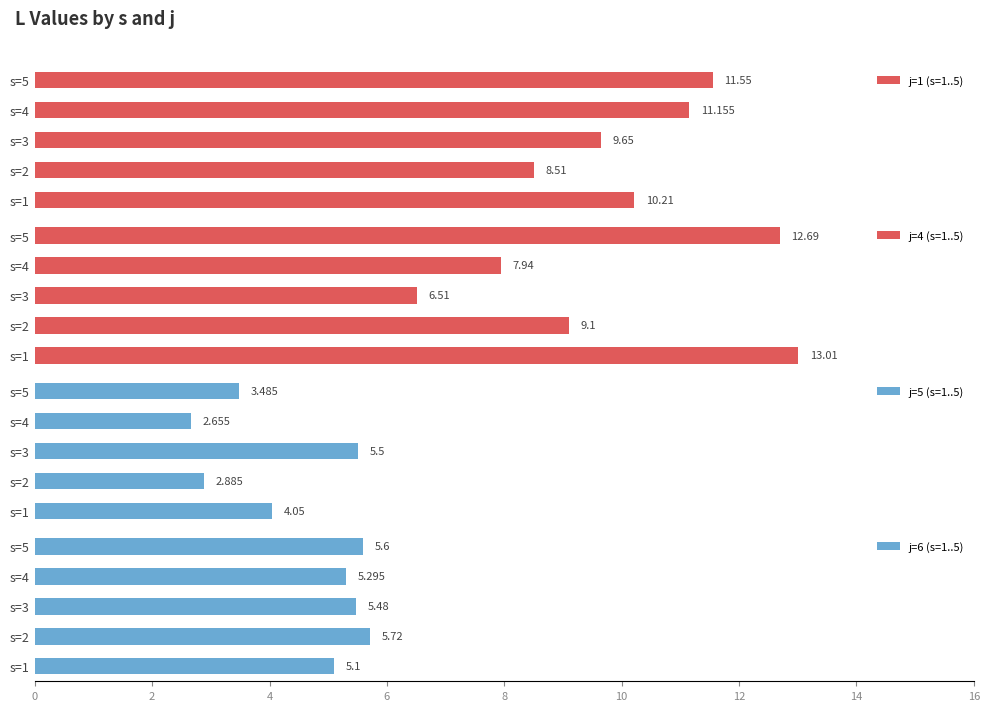

What is the highest value of the j=1 (s=1..5) series?

11.6